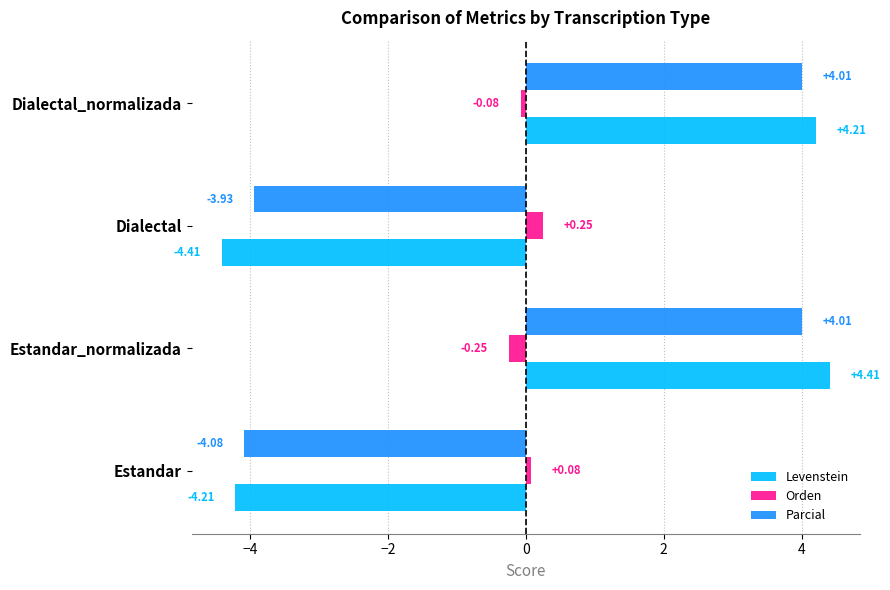

Which series has the widest spread of values?

Levenstein